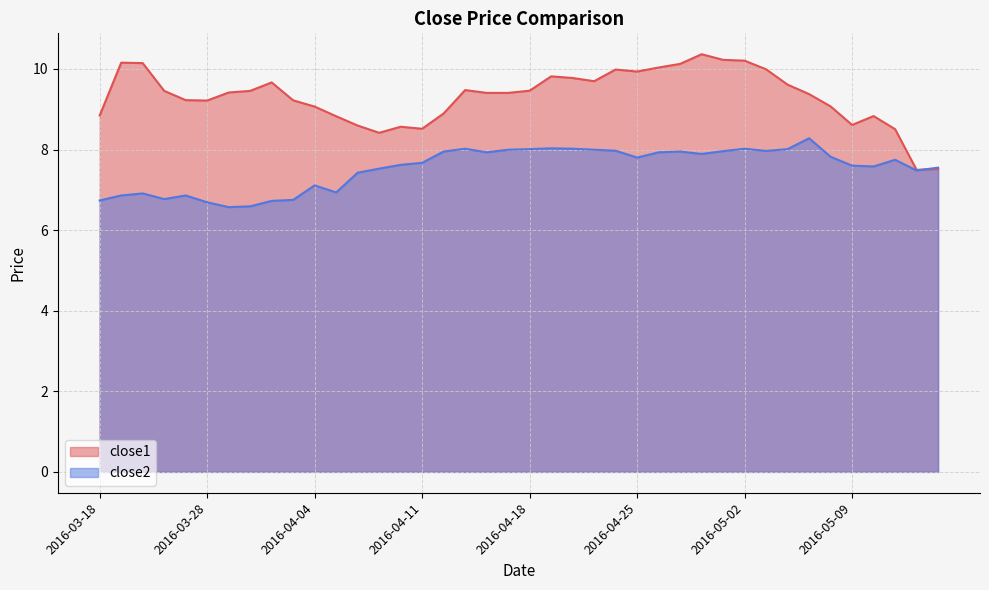

What is the label of the 15th point from the left?

2016-04-08